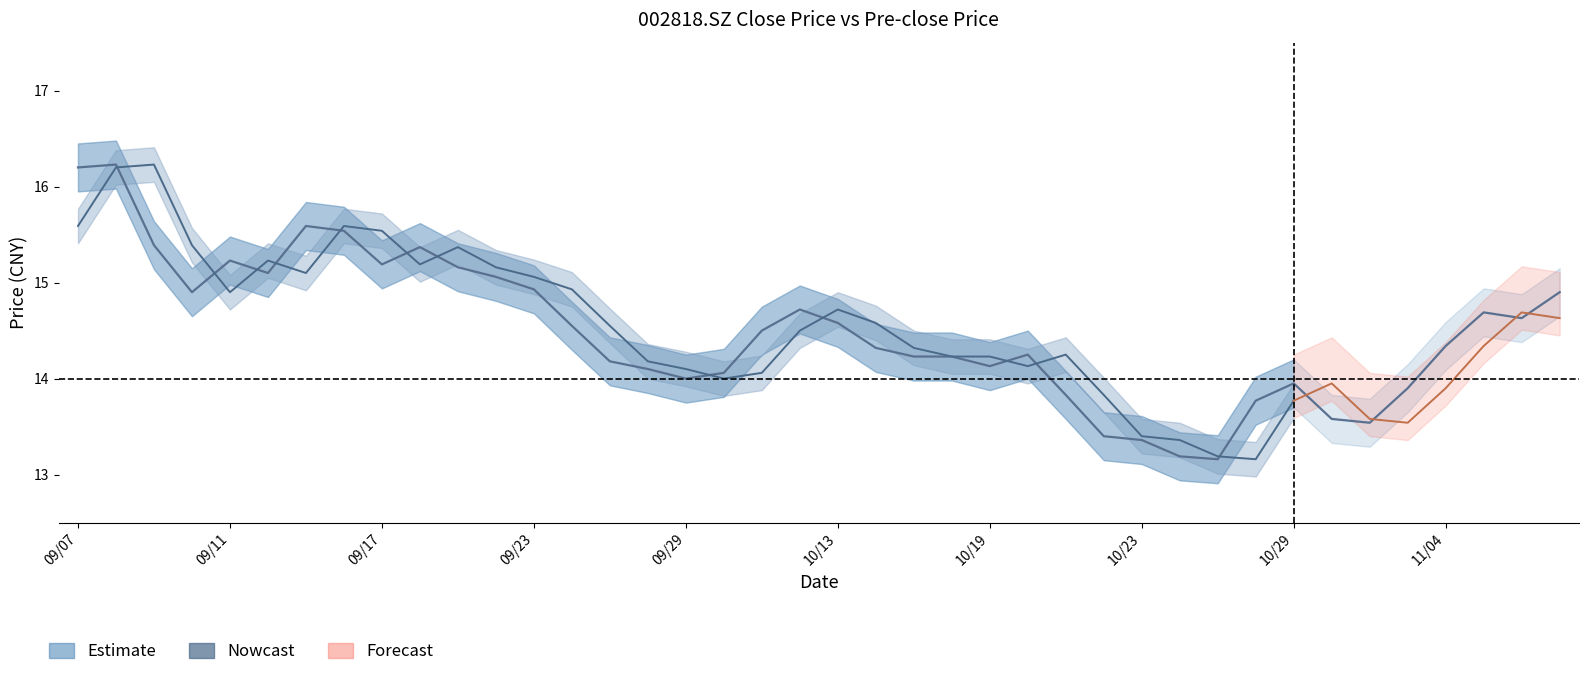

Does the chart have visible grid lines?

No